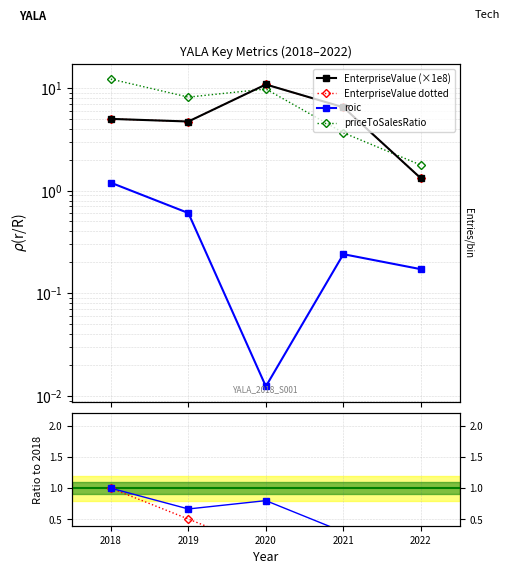

The p/s ratio series shows 0.0 at 2022. True or false?

False